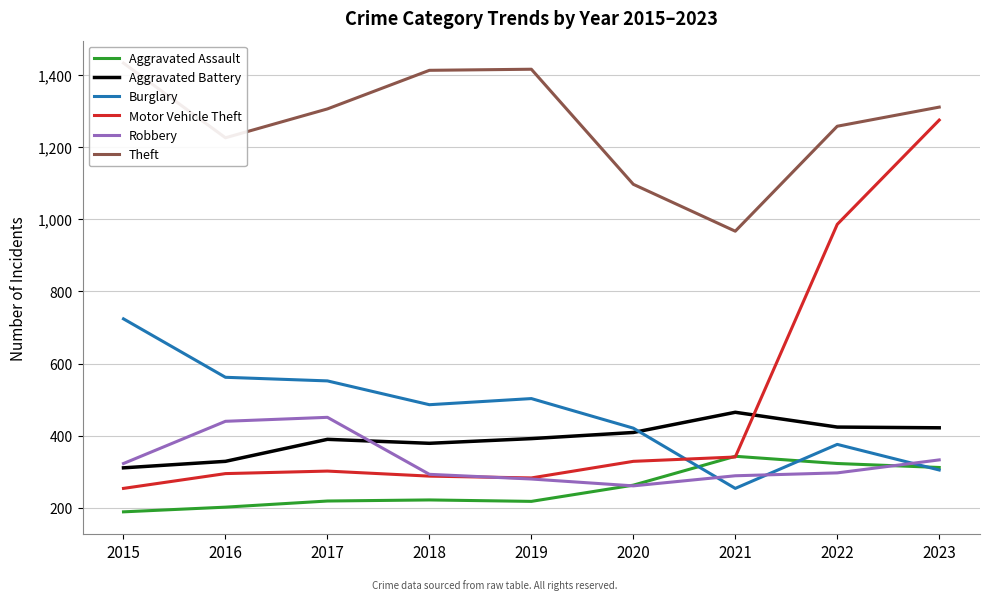

In Aggravated Battery, how many points are lower than both neighbors (excluding endpoints)?

1